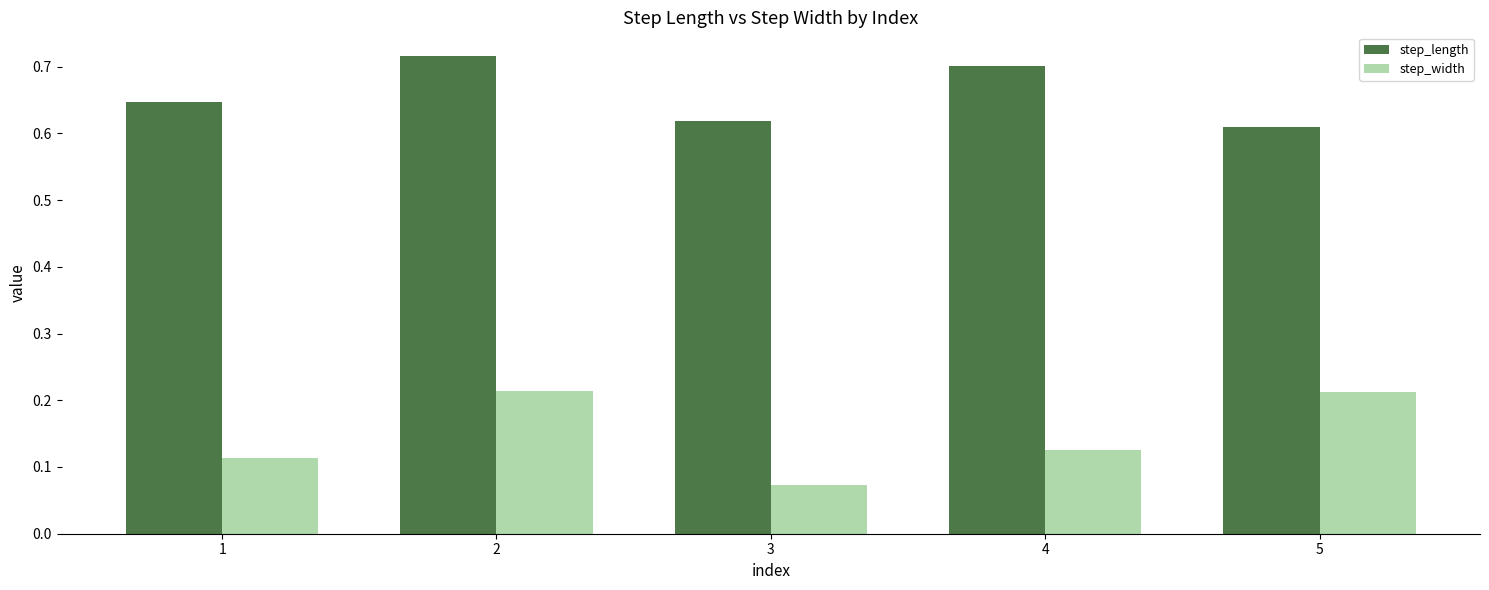

At 5, list the series in order from smallest to largest.

step_width, step_length